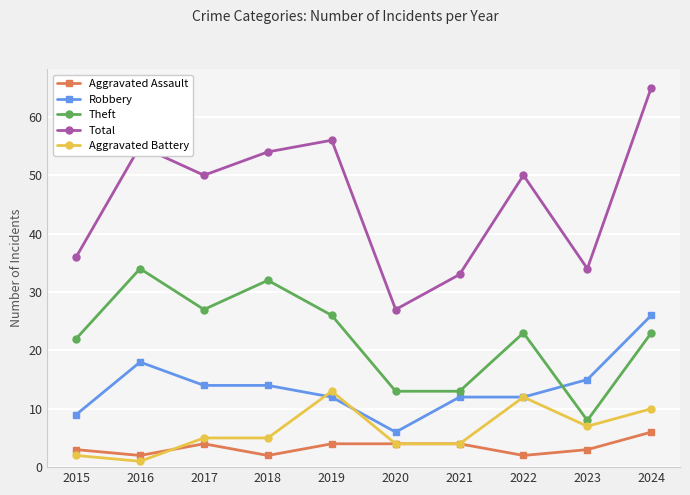

What is the difference between the highest and lowest values at 2021?

29